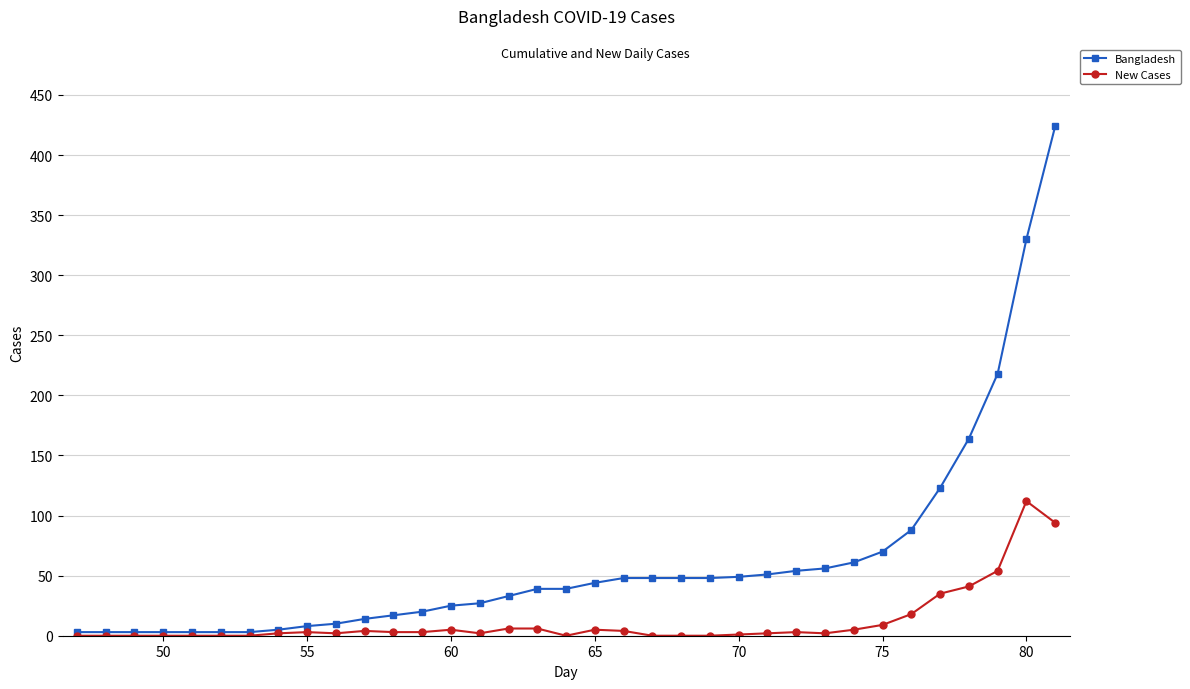

What is the difference between the maximum and minimum values in the New Cases series?

112